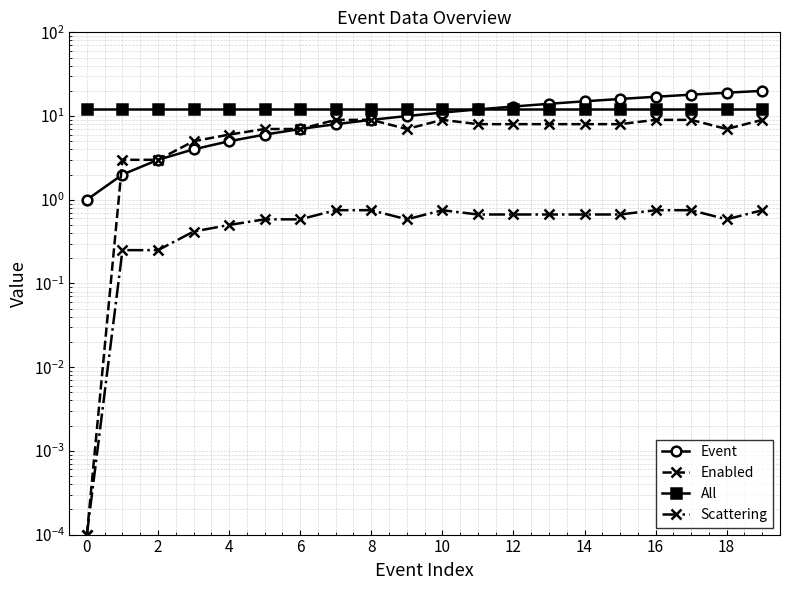

What is the value of the All point at the 11th from the left?

12.0